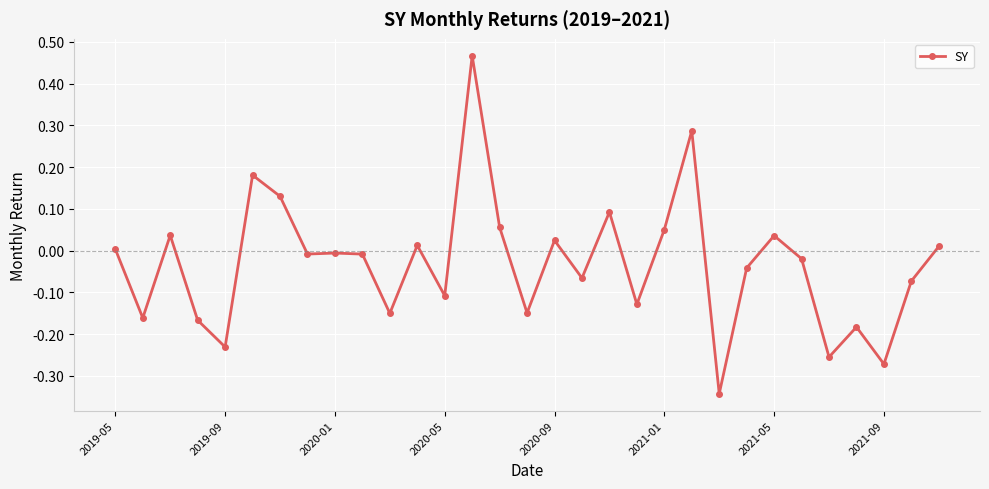

True or false: the data has more than 1 interior local peaks.

True